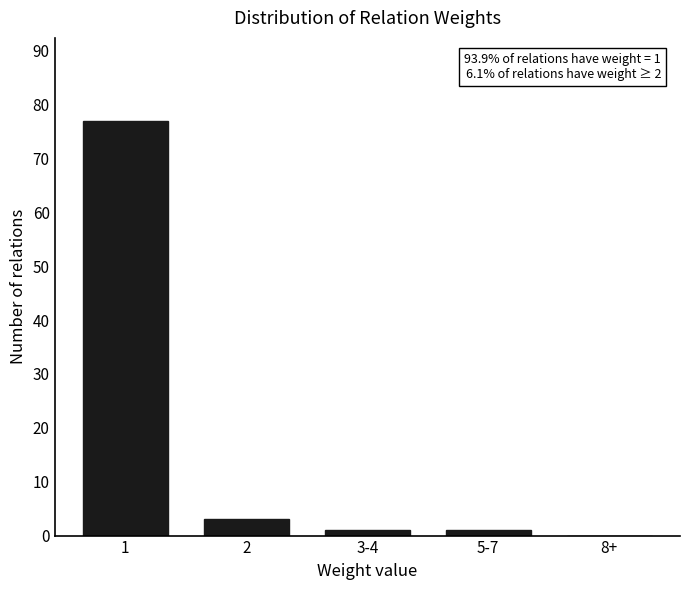

Reading left to right, what are all the values shown in this chart?

1=77	2=3	3-4=1	5-7=1	8+=0